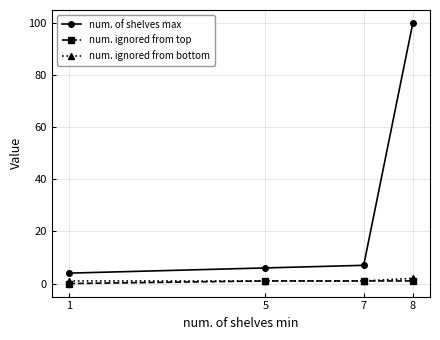

True or false: num. of shelves max has more than 2 points higher than both neighbors.

False